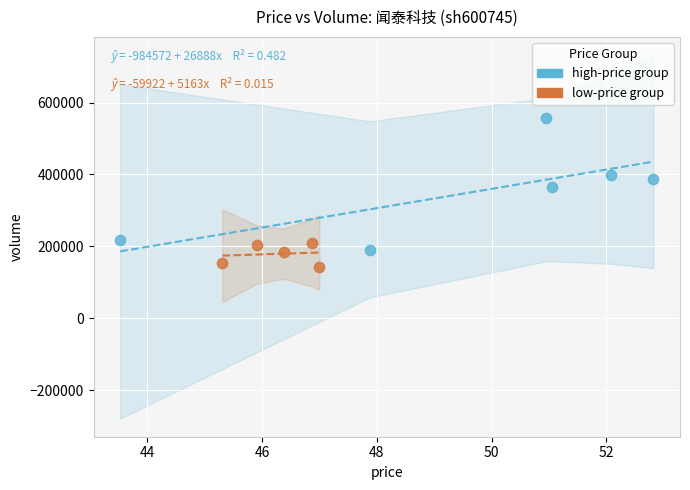

Which series has the widest spread of Y values?

high-price group